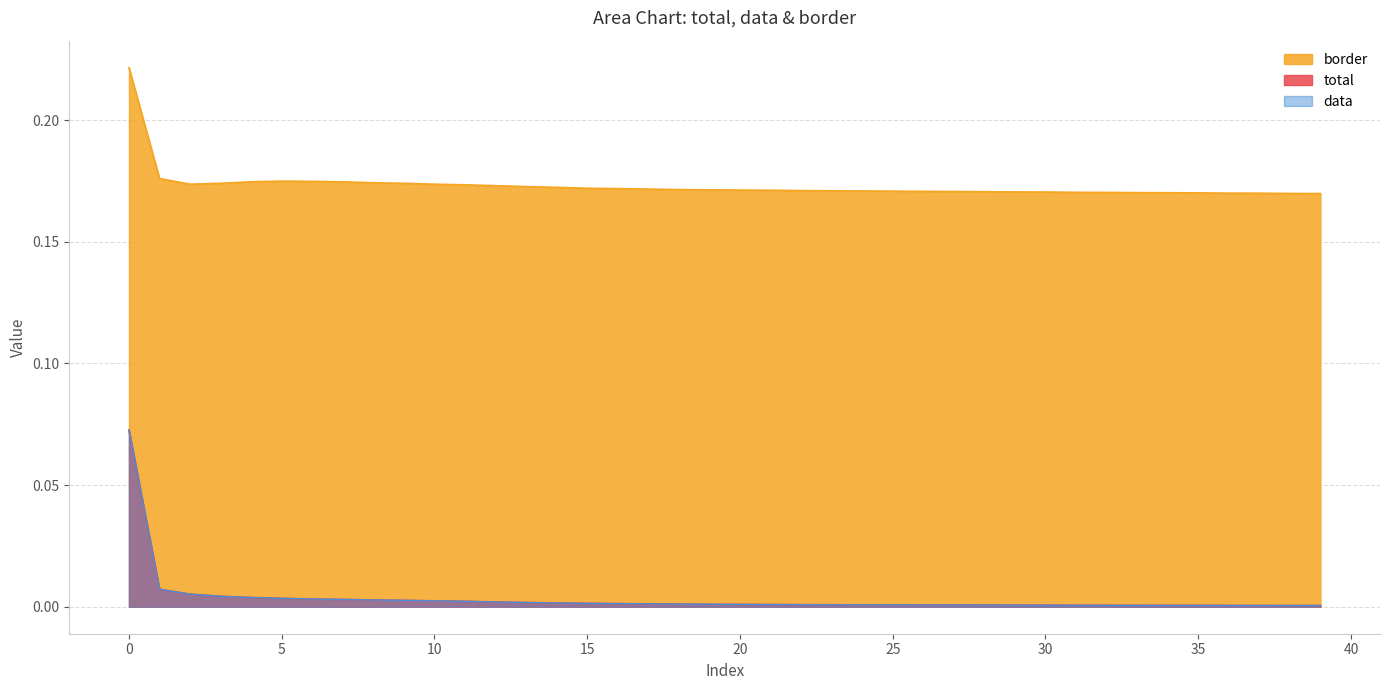

Which category has the lowest value across all series?

39